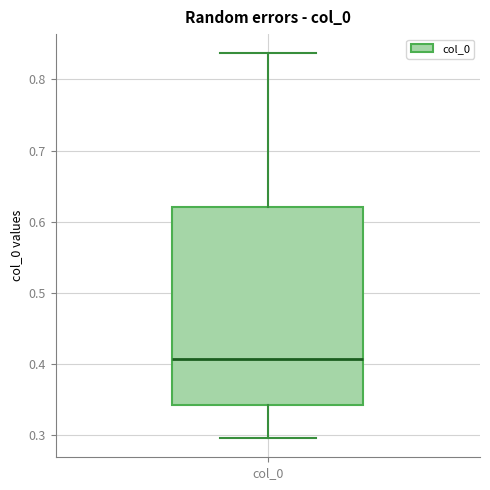

Where is the upper edge of the box for col_0 on the y-axis? The values are not printed on the chart, so give them approximately, as read against the axis.

0.62